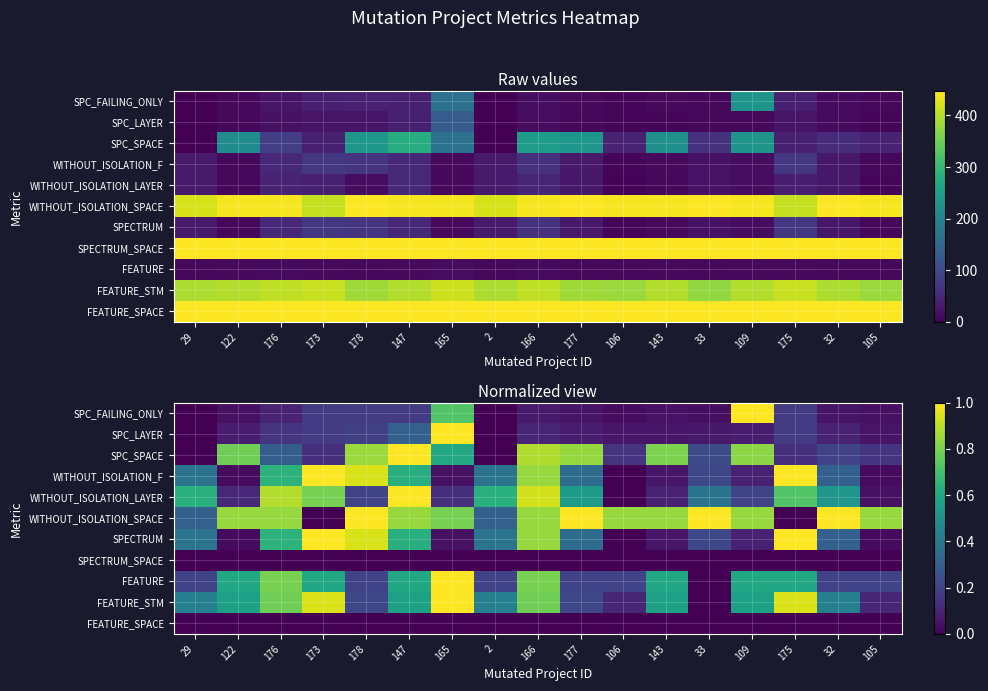

At which label does SPECTRUM reach its peak?

173